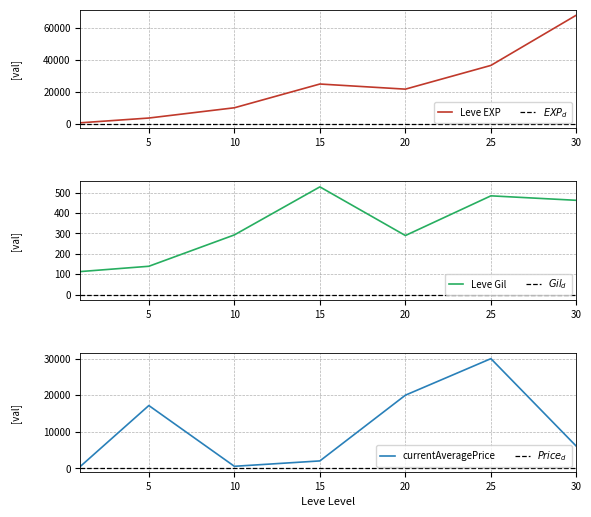

At which label does Leve Gil reach its minimum?

1